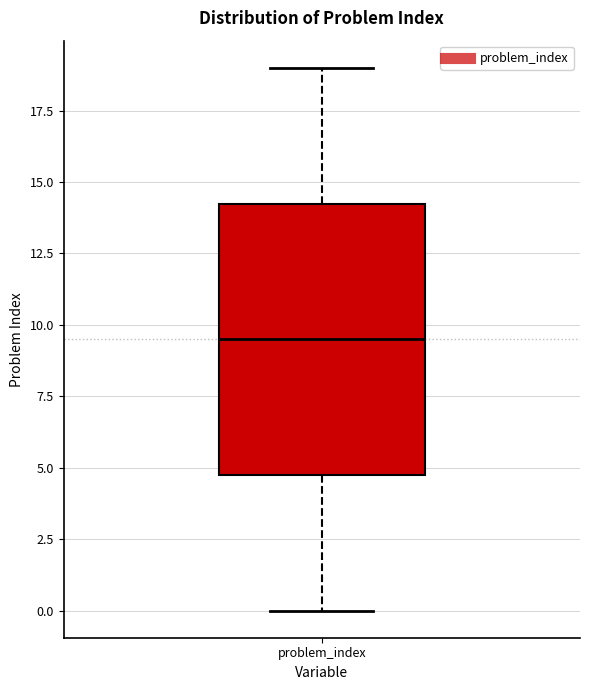

Where is the upper edge of the box for problem_index on the y-axis? The values are not printed on the chart, so give them approximately, as read against the axis.

14.5